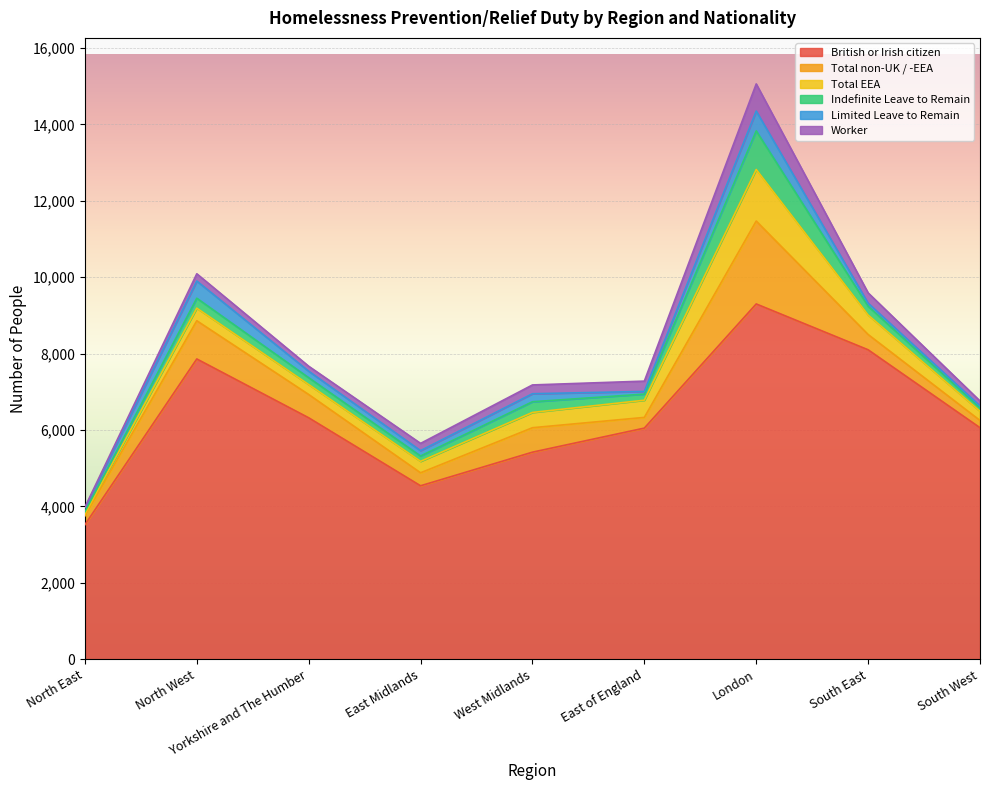

What is the difference between the maximum and minimum values in the Worker series?

690